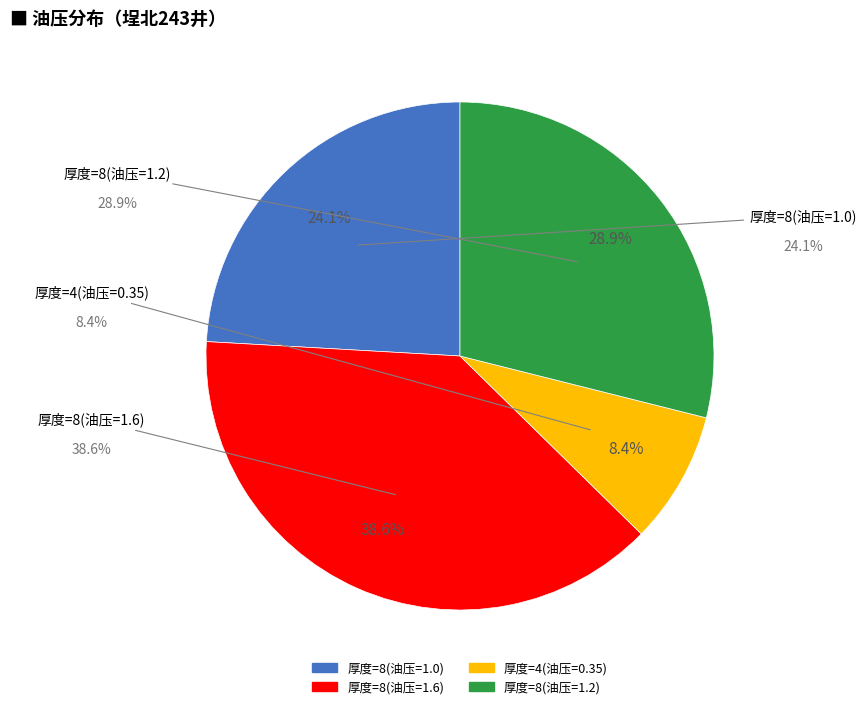

Does any single category account for the majority?

No